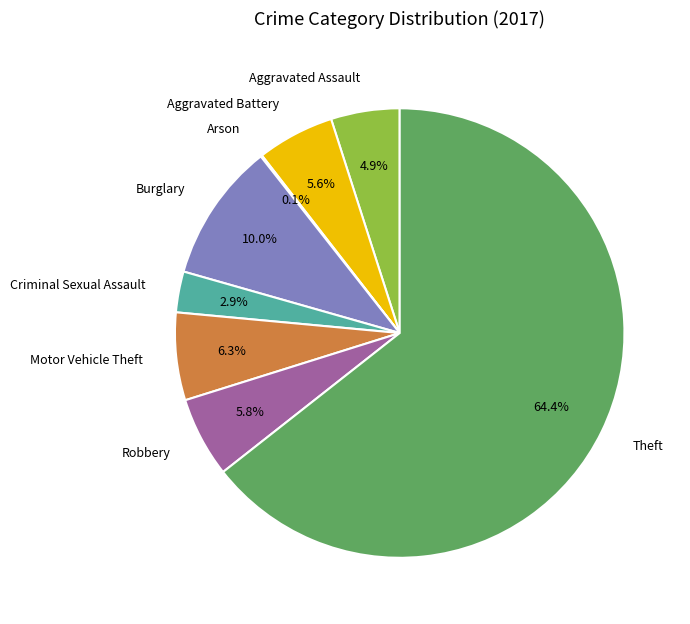

Does Theft represent more than half of the total?

Yes